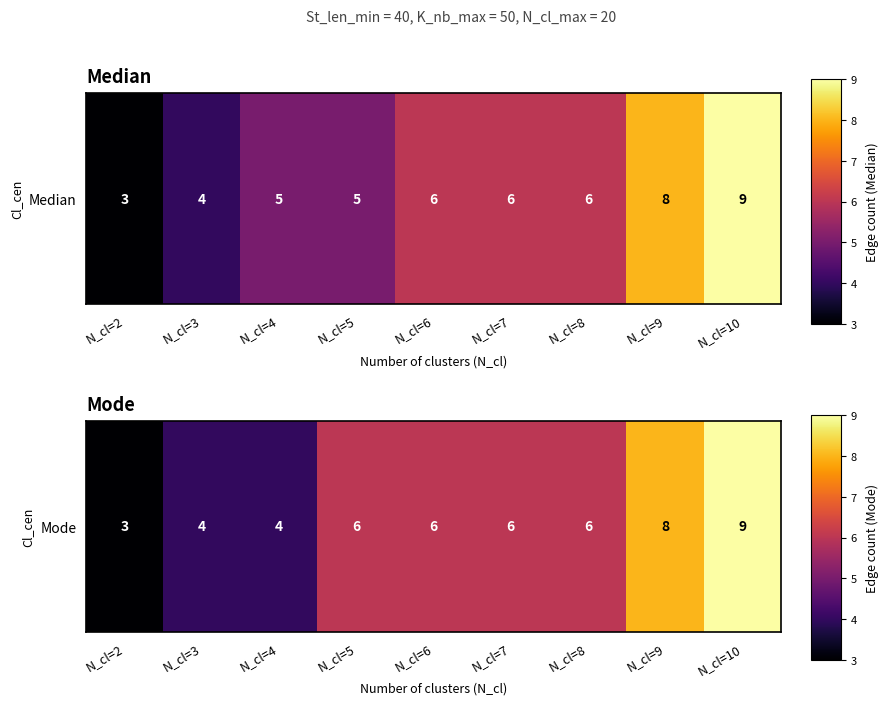

Rank the categories by value from highest to lowest.

N_cl=10, N_cl=9, N_cl=5, N_cl=6, N_cl=7, N_cl=8, N_cl=3, N_cl=4, N_cl=2